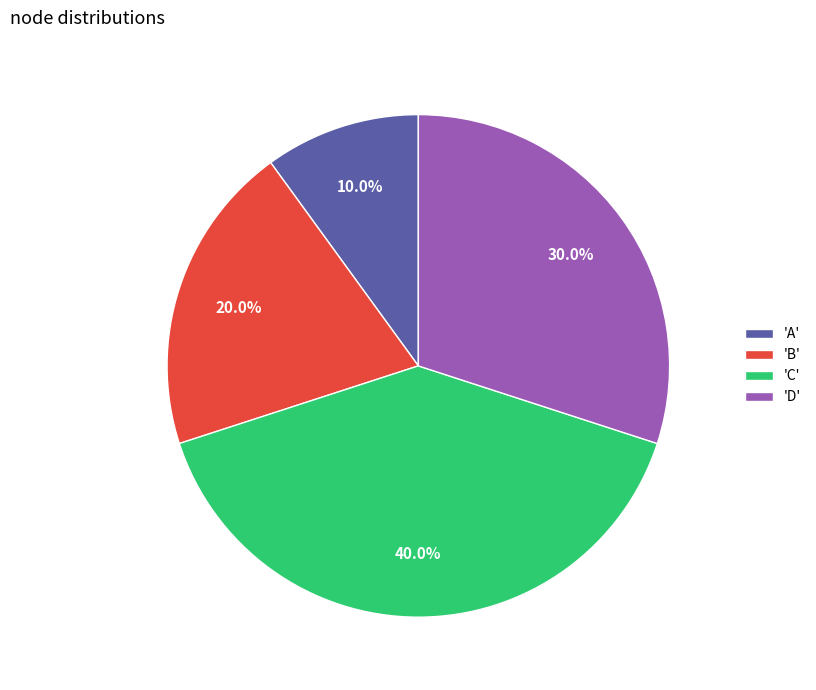

What is the smallest slice in the pie chart?

'A'